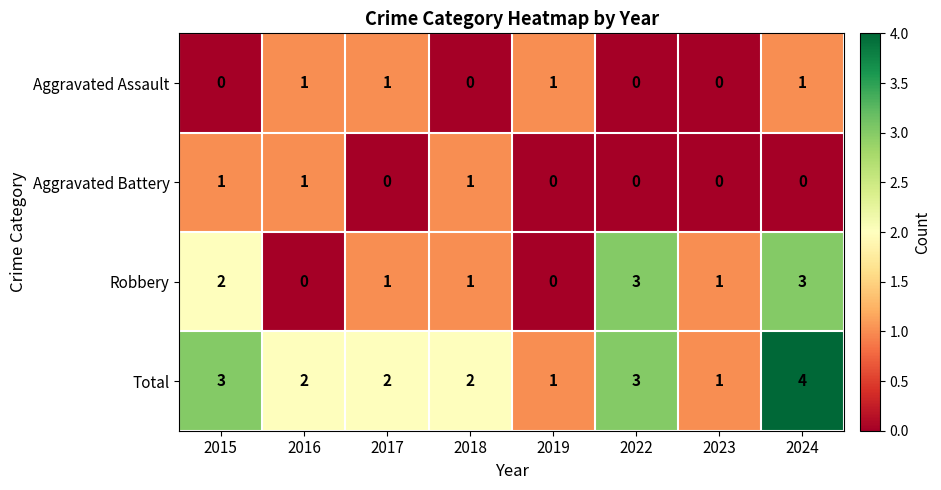

Which series has the largest total across all categories?

Total